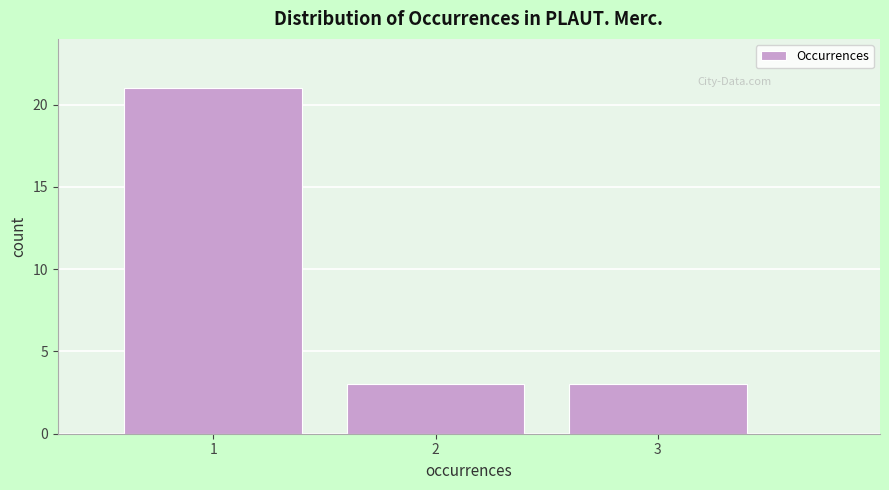

Over which range of the x-axis is the bar tallest?

0.5 to 1.5